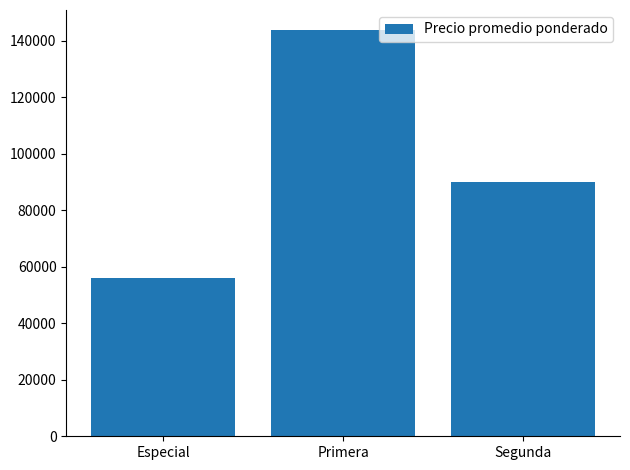

What is the change in value from Especial to Segunda?

+34000